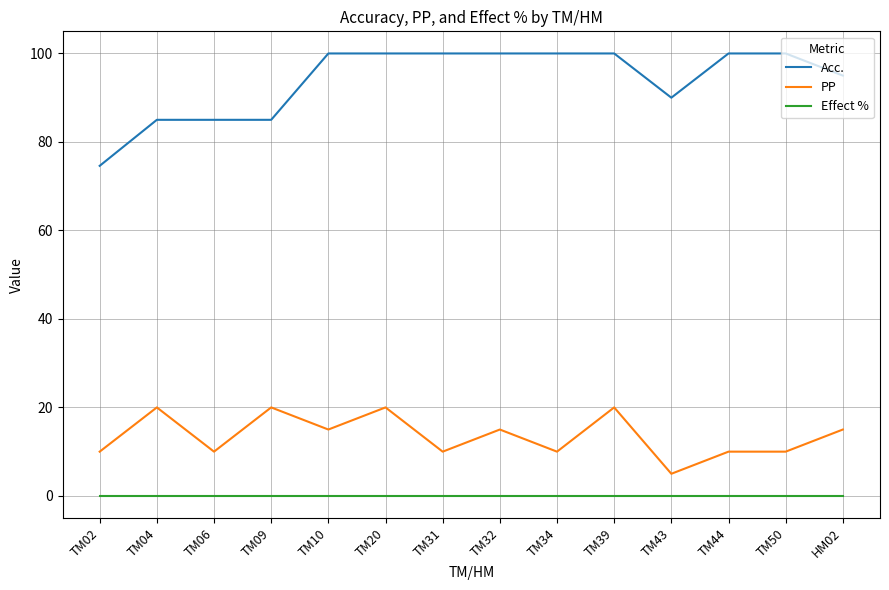

What position from the left is HM02?

14